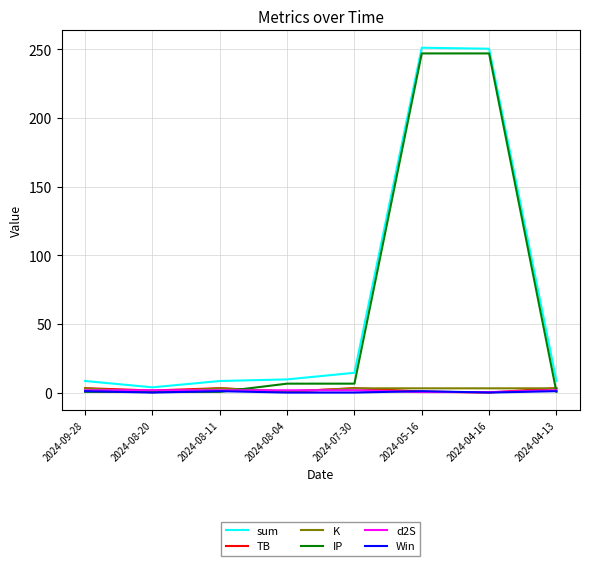

Between 2024-08-04 and 2024-05-16, which series saw the biggest shift?

sum